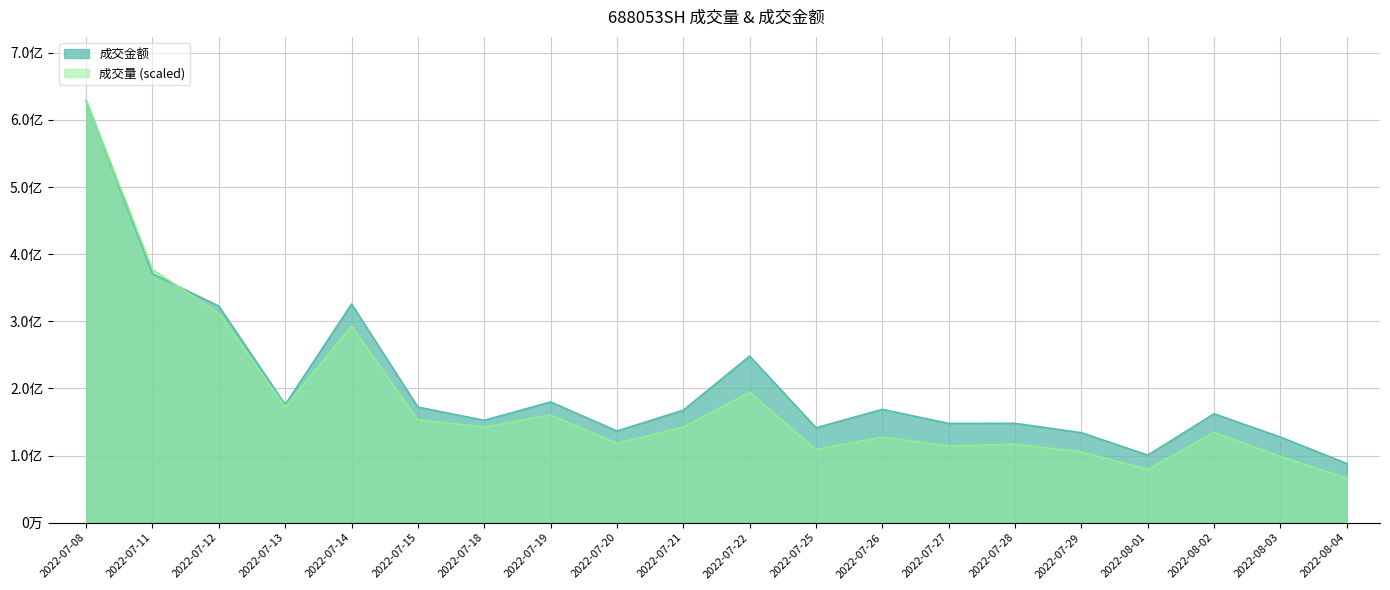

What is the spread (max minus min) of values at 2022-07-13?

3307131.8